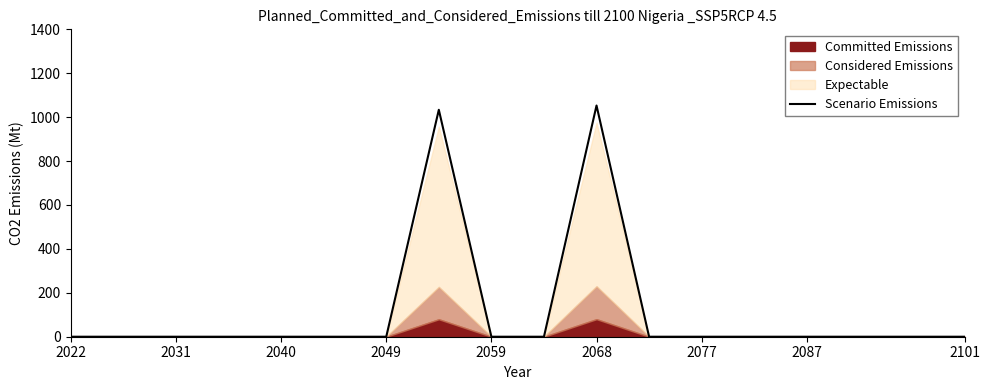

What is the highest value of the Scenario Emissions series?

1053.0